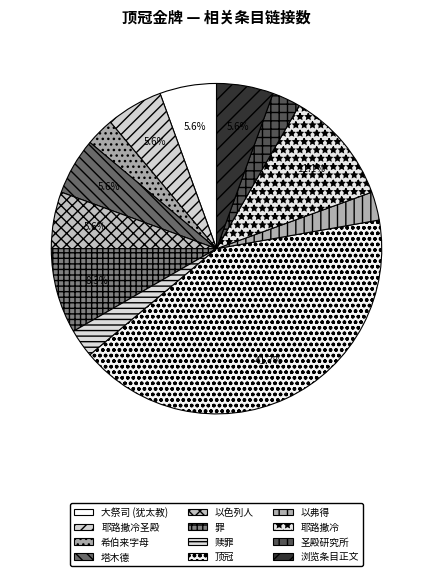

Count the number of slices in the pie.

12